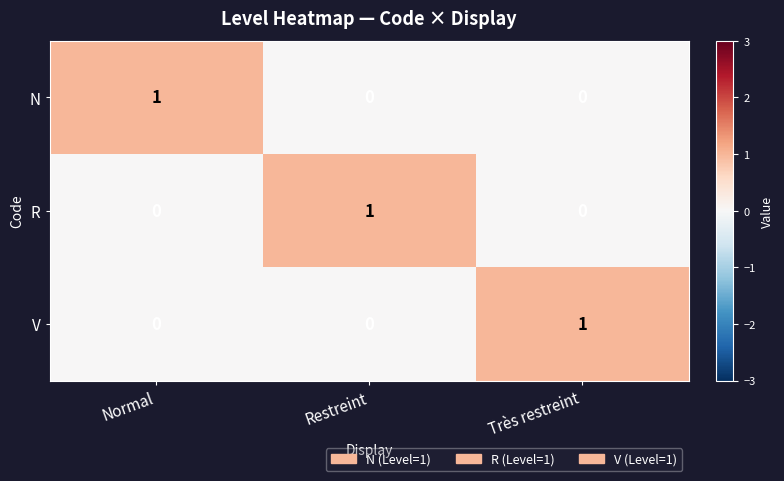

At which label does N reach its peak?

Normal